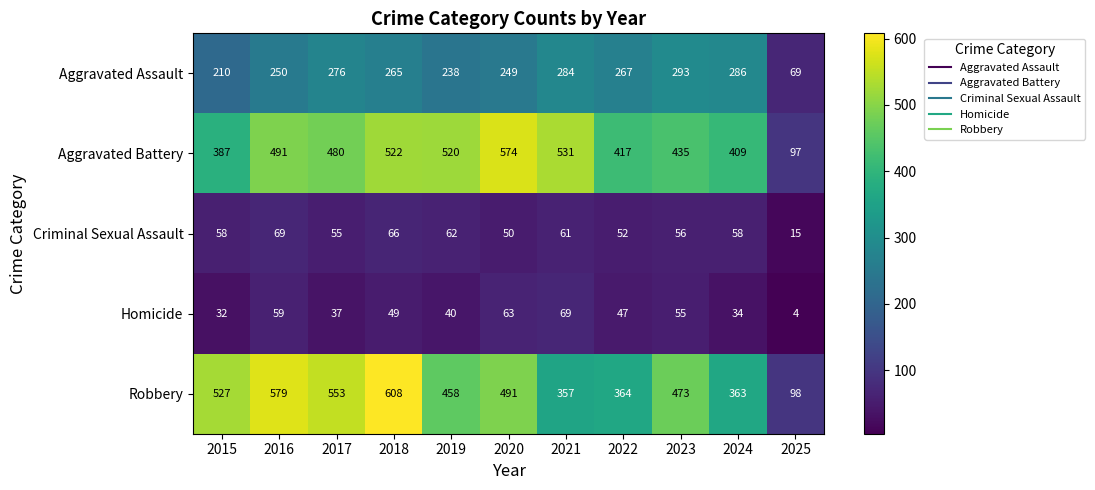

What is the difference between the second highest and minimum values in the Aggravated Battery series?

434